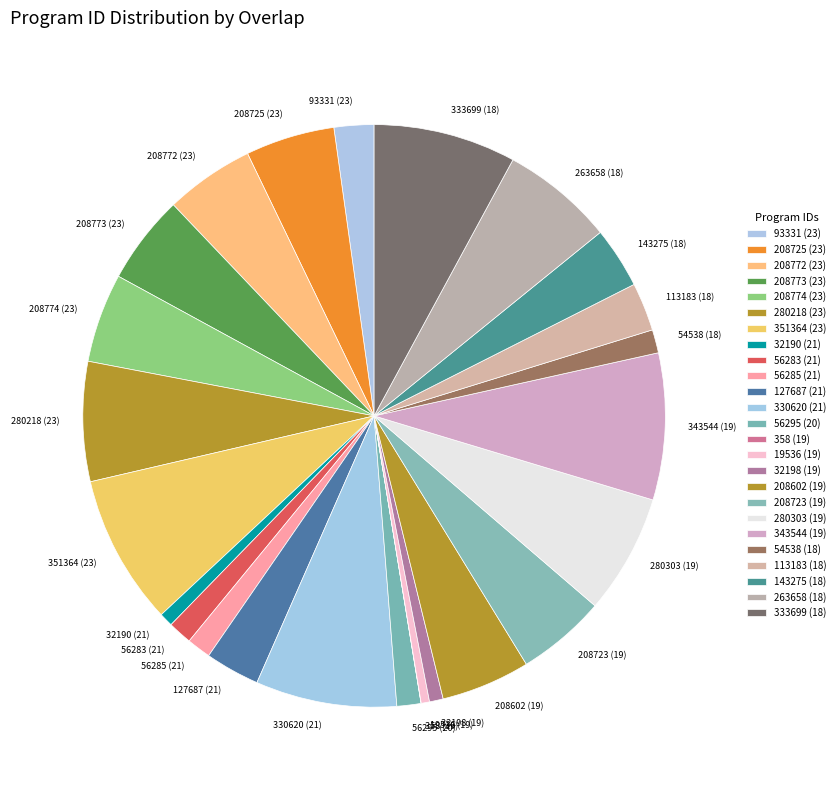

Do 127687 (21) and 263658 (18) together represent more than half of the pie?

No